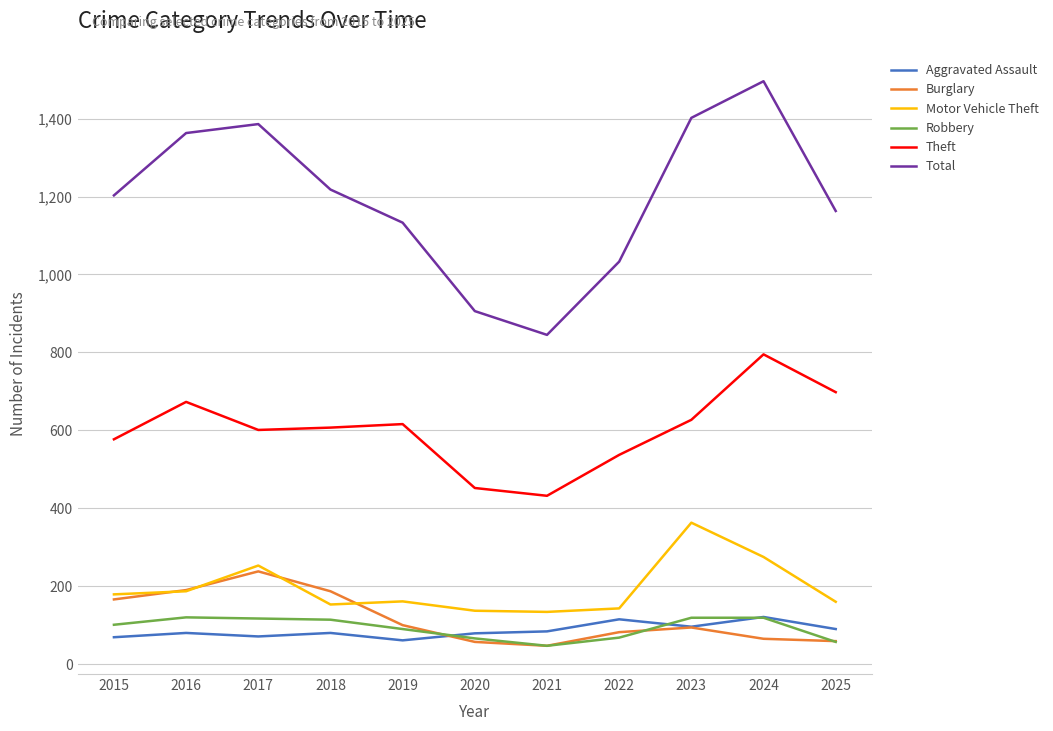

Which series has the largest range (max minus min)?

Total